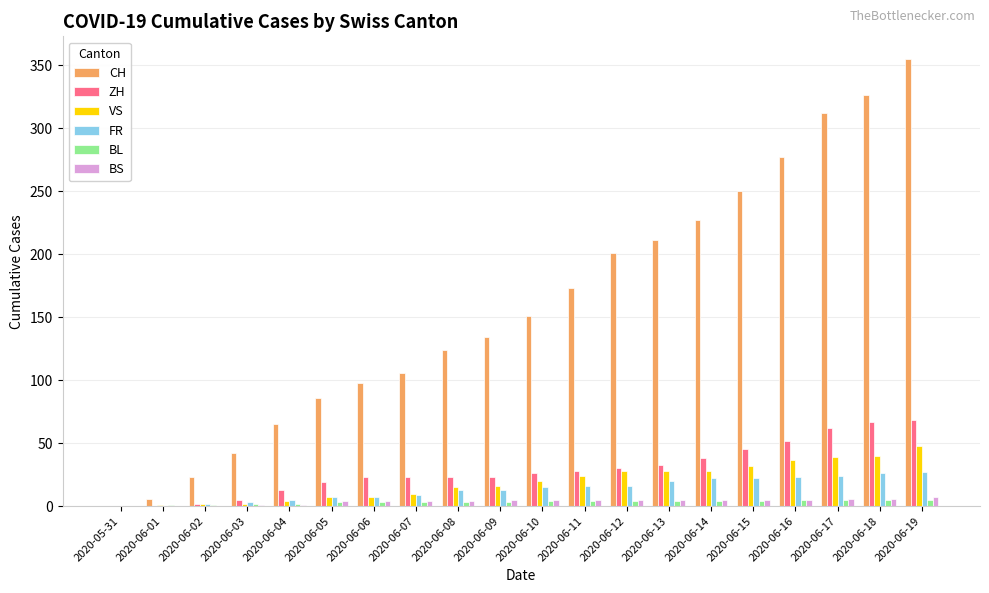

What is the difference between the CH values at 2020-06-14 and 2020-06-05?

141